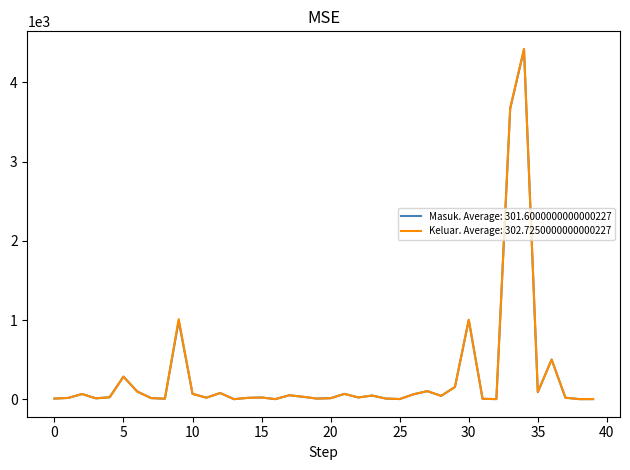

What is the greatest value displayed?

4423